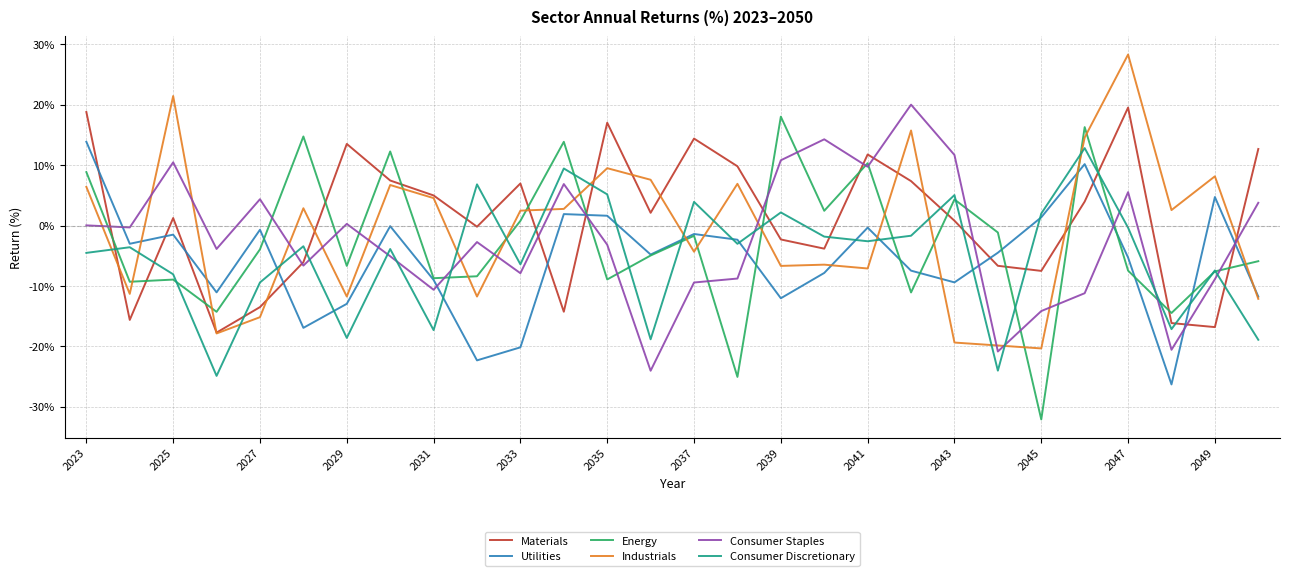

After their last crossing, which series has the higher values: Consumer Staples or Utilities?

Consumer Staples